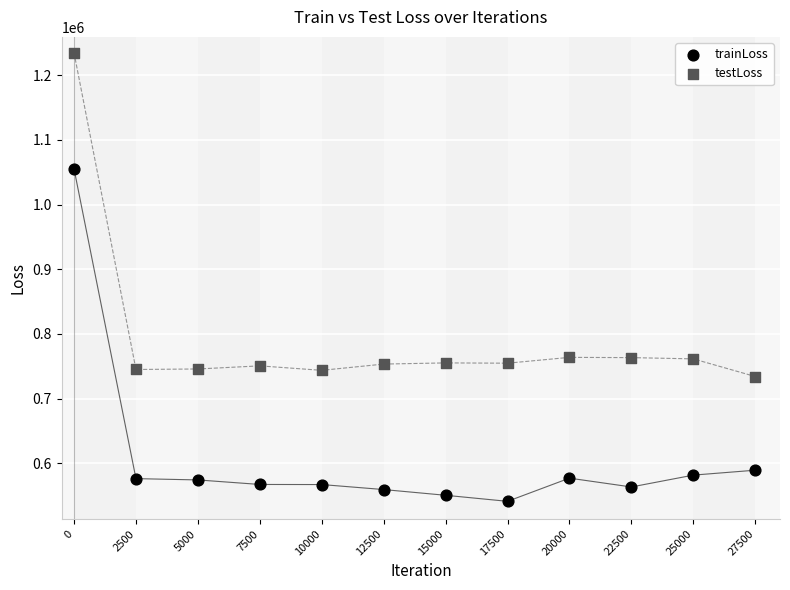

Which series reaches the maximum Y coordinate?

testLoss